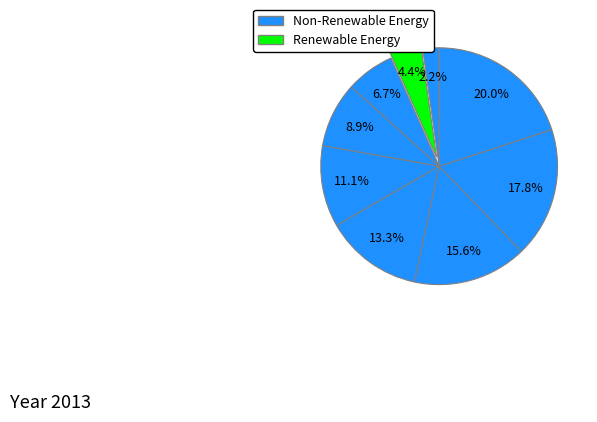

How many segments does this pie chart have?

9